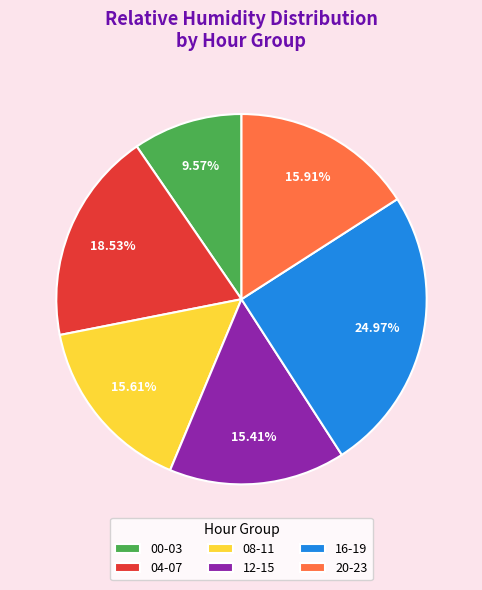

Combined, do 16-19 and 12-15 account for over 50%?

No